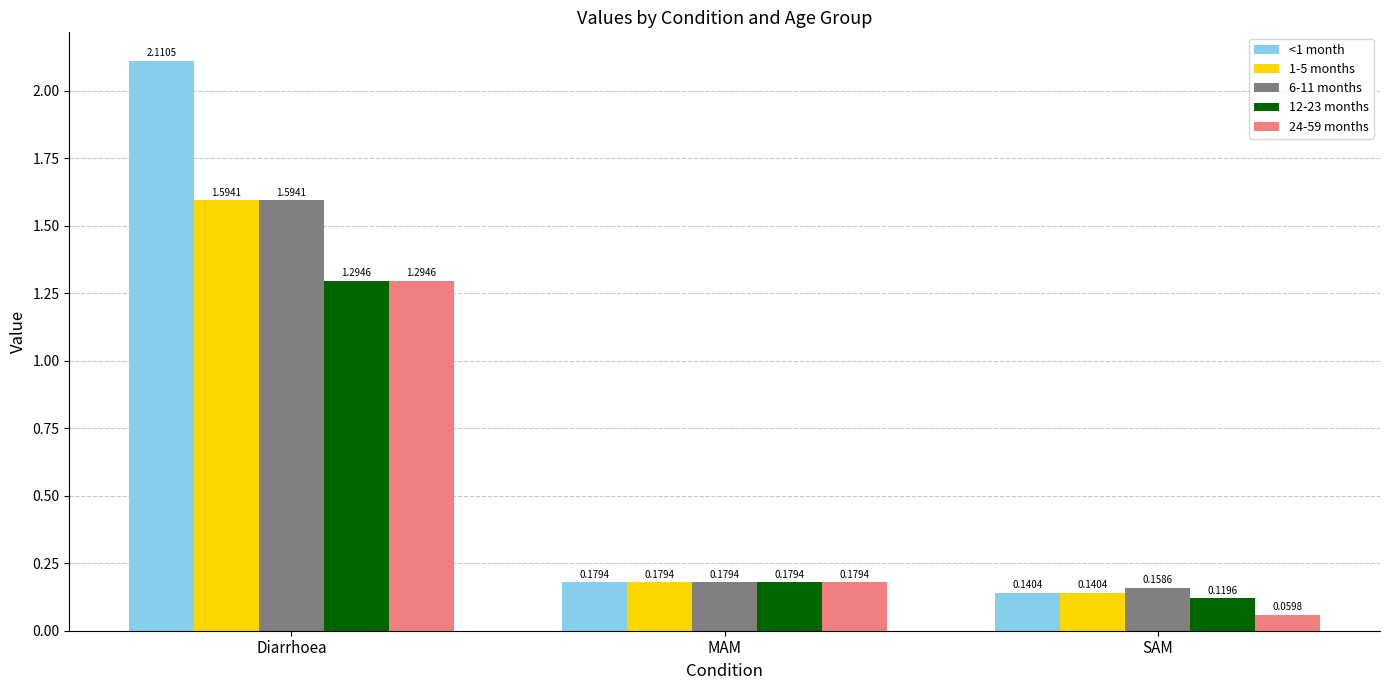

Are the bars horizontal?

No